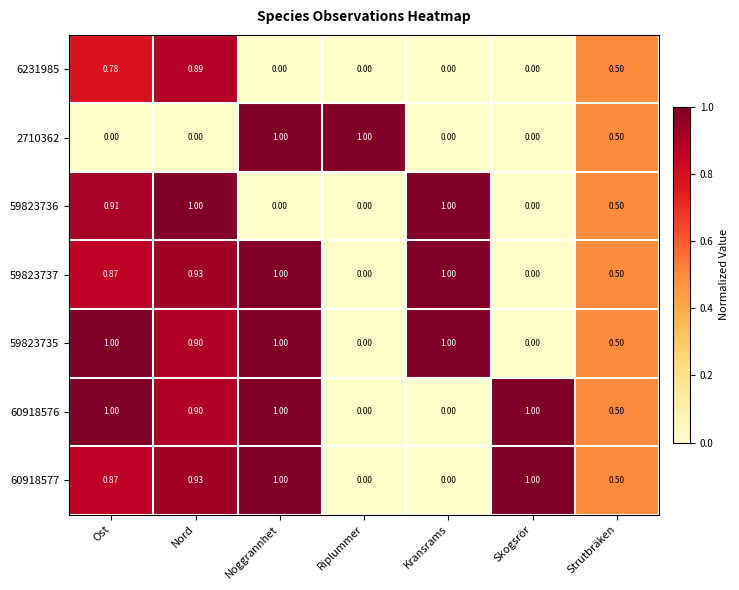

Is the value of 59823736 at Noggrannhet greater than the value of 59823735 at Noggrannhet?

No